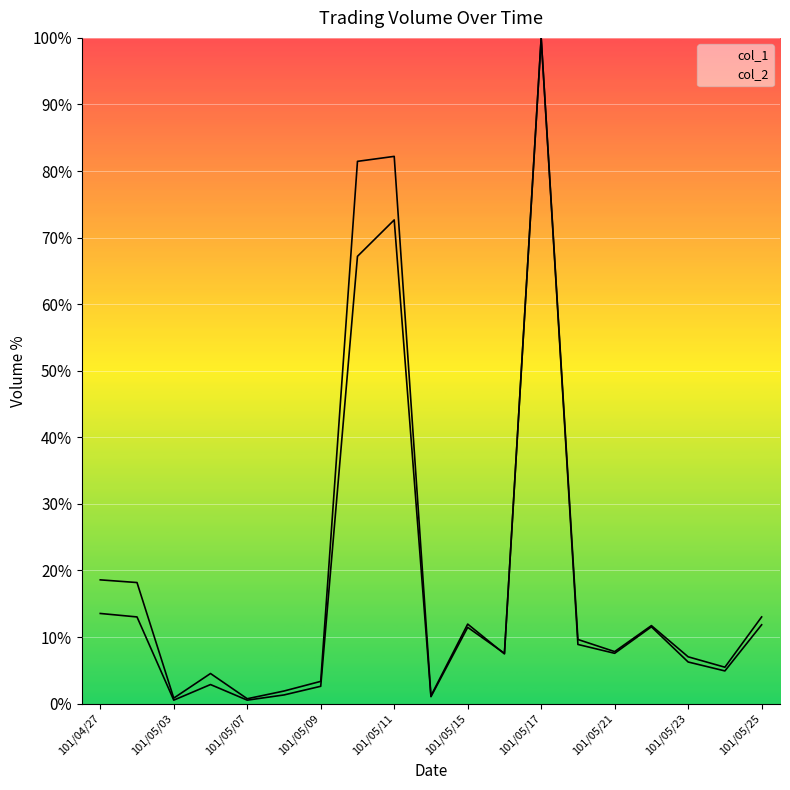

What are all the series names shown in the legend?

col_1 line, col_2 line